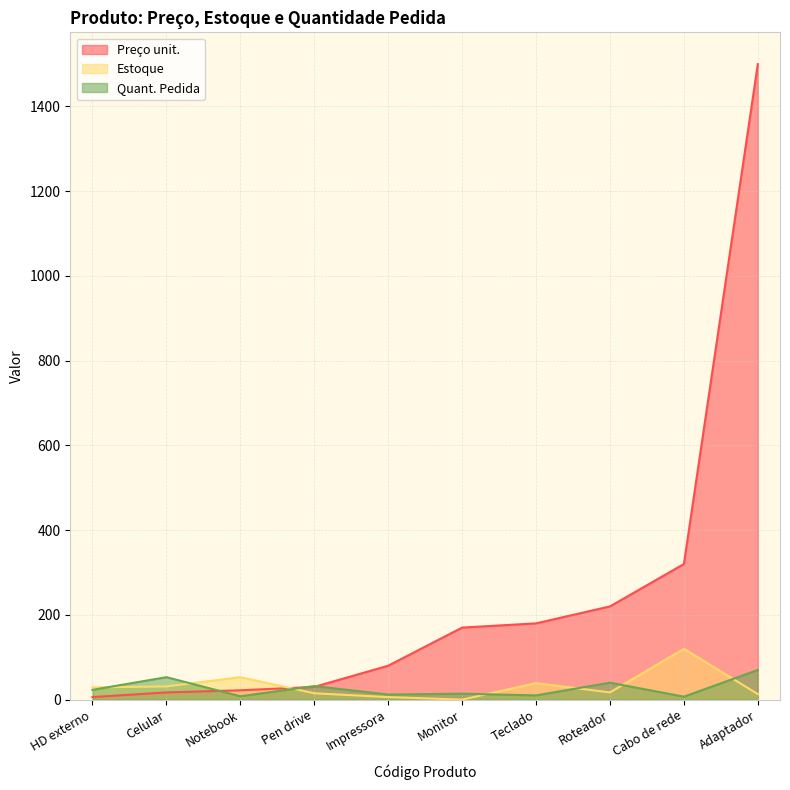

What is the value of the Estoque point at the 5th from the left?

6